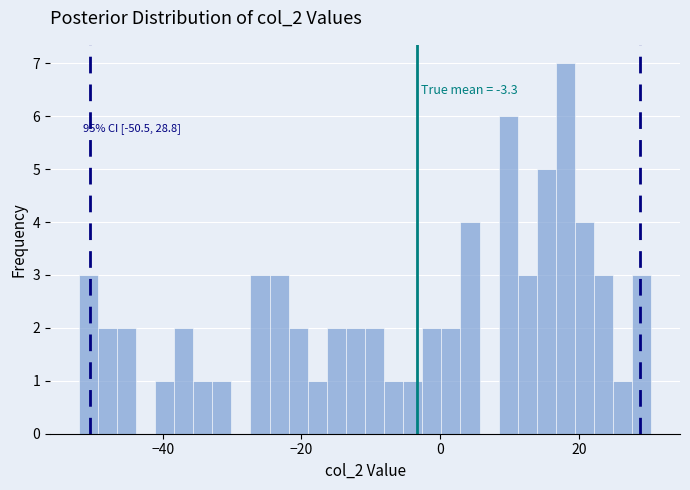

Read against the x-axis, roughly where is the centre of the tallest bar?

18